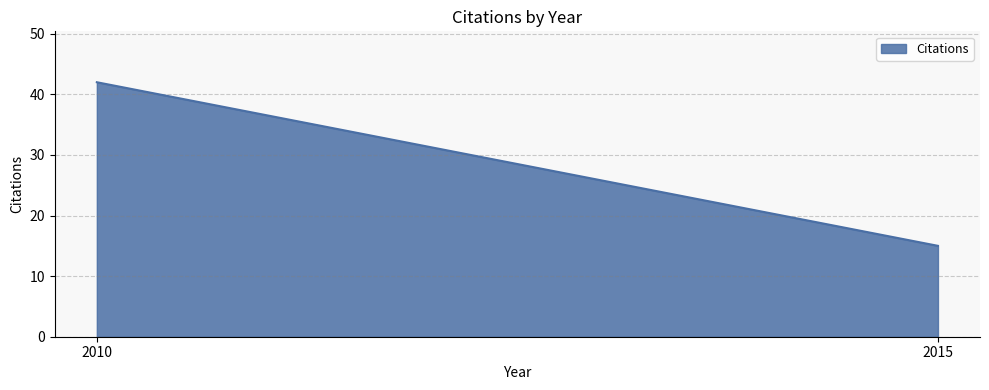

What is the sum of all values?

57